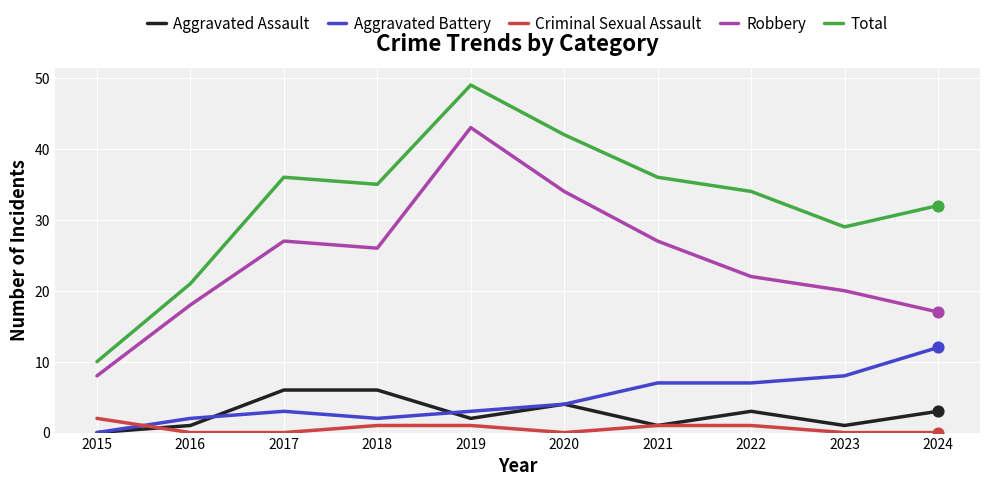

Which series has the largest range (max minus min)?

Total